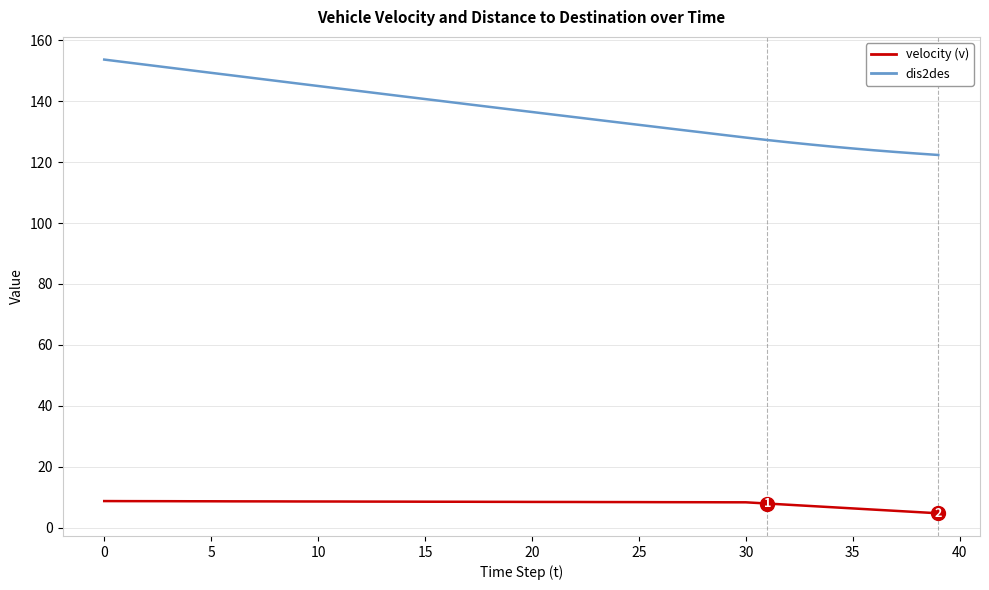

Rank the series by their maximum value, from highest to lowest.

dis2des, velocity (v)